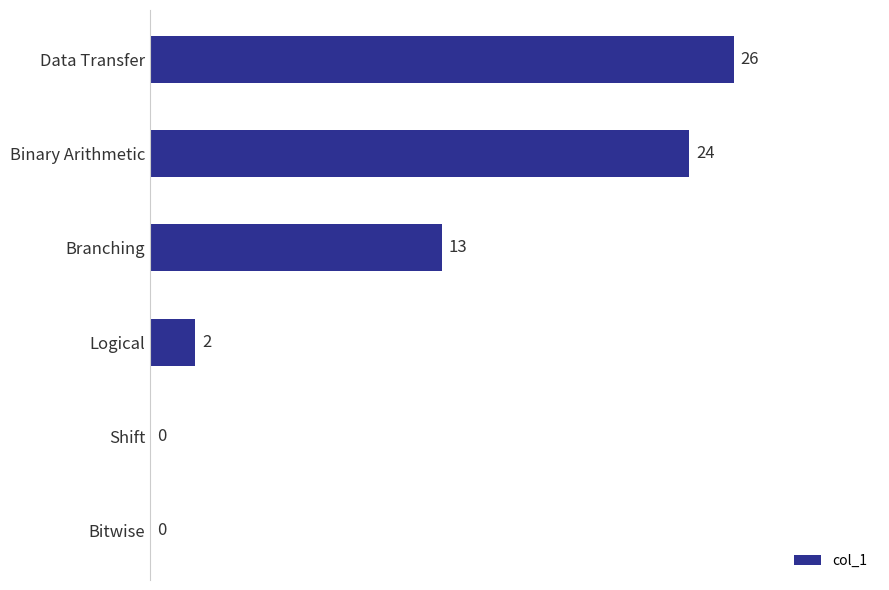

What is the sum of the values at Logical and Branching?

15